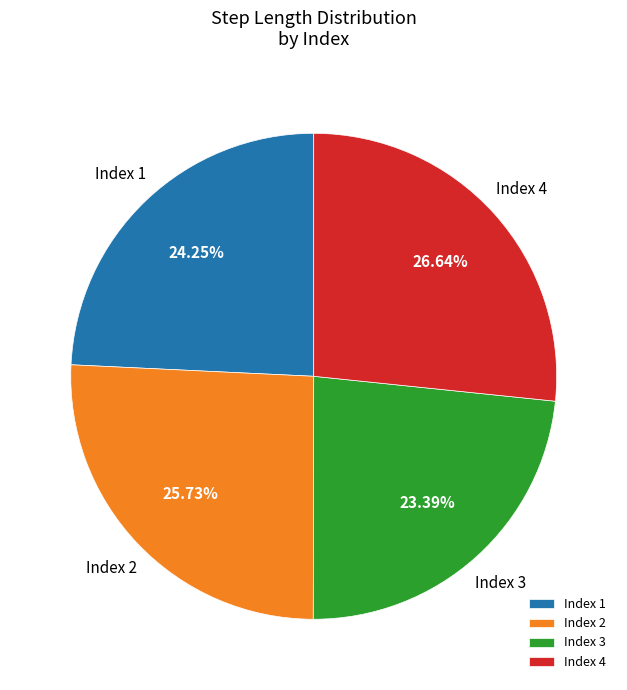

Rank the categories by value from lowest to highest.

Index 3, Index 1, Index 2, Index 4